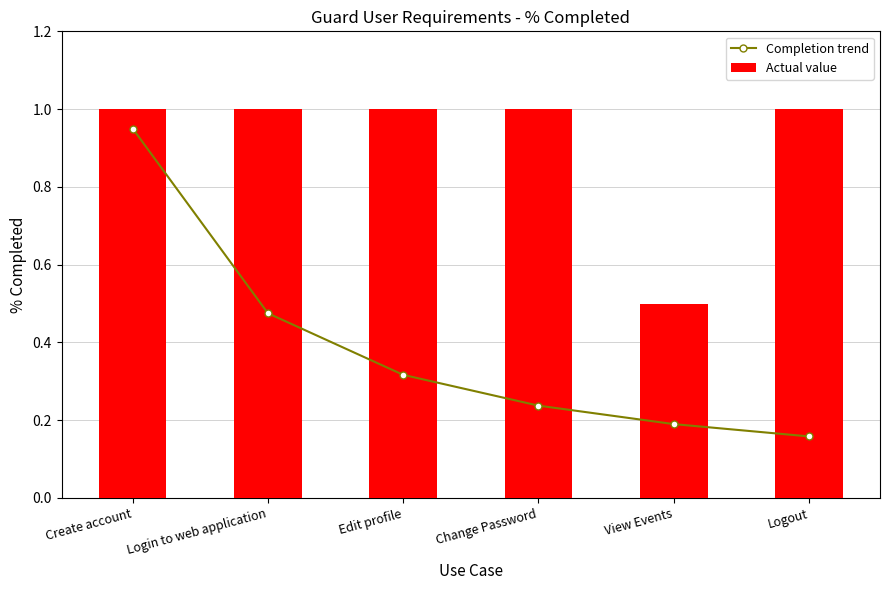

List the labels in order of Completion trend value, largest first.

Create account, Login to web application, Edit profile, Change Password, View Events, Logout